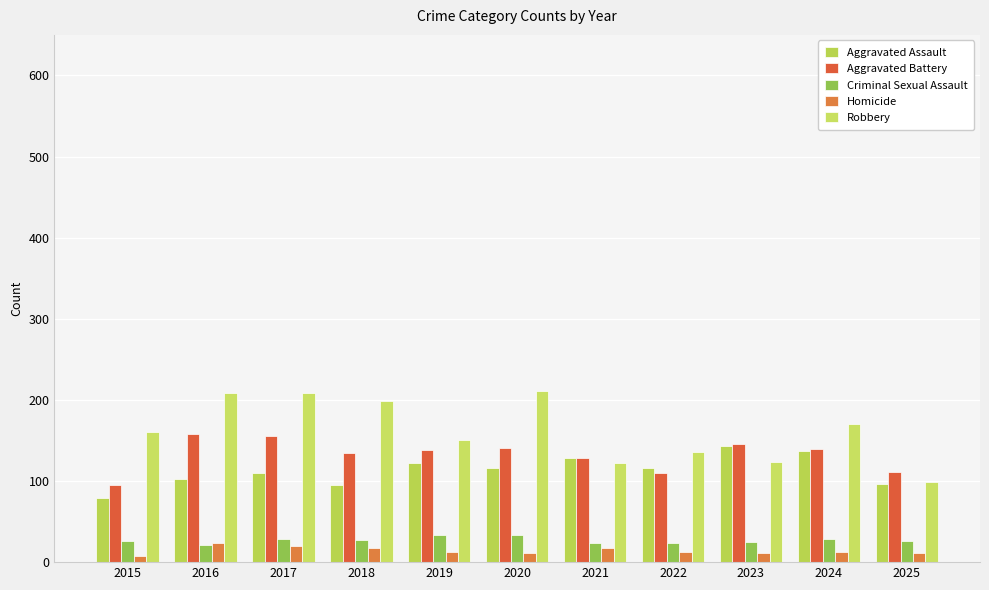

What is the highest value of the Robbery series?

211